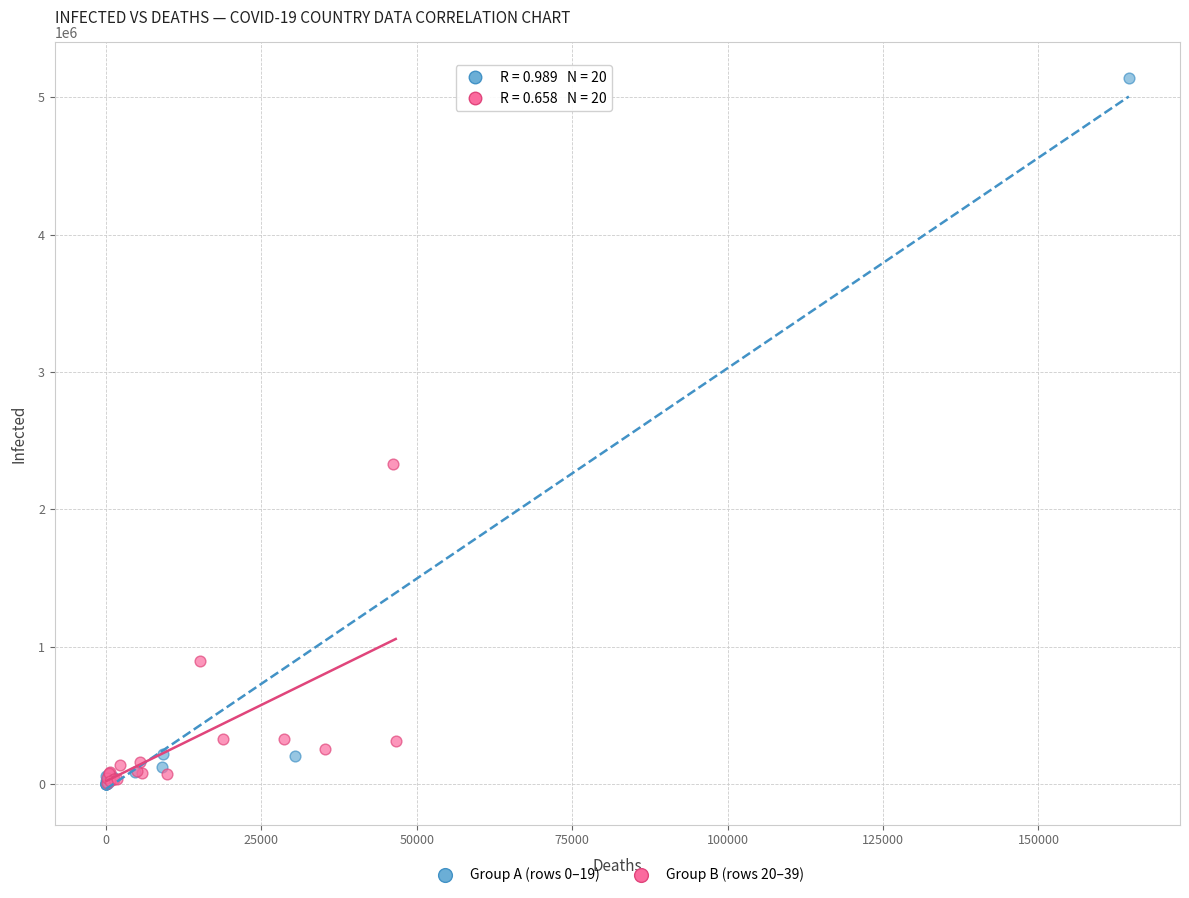

Which series contains the highest Y value?

Group A (rows 0–19)